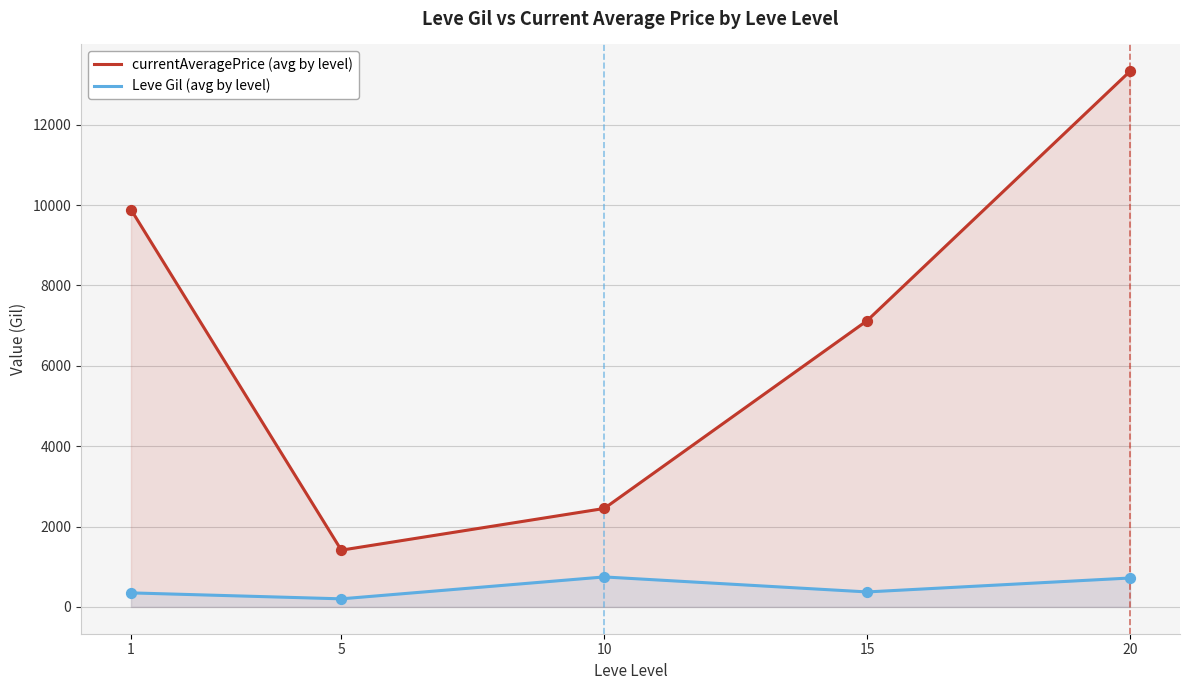

At which category is the sum across all series the highest?

20